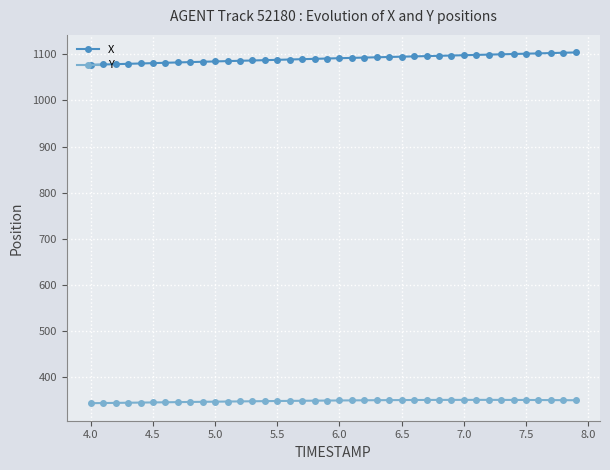

True or false: Y has more than 0 interior local peaks.

True